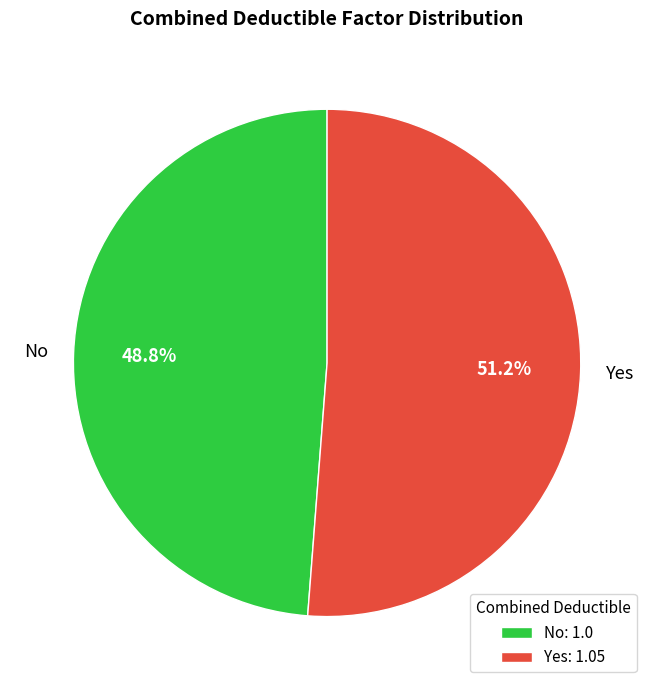

How many segments does this pie chart have?

2